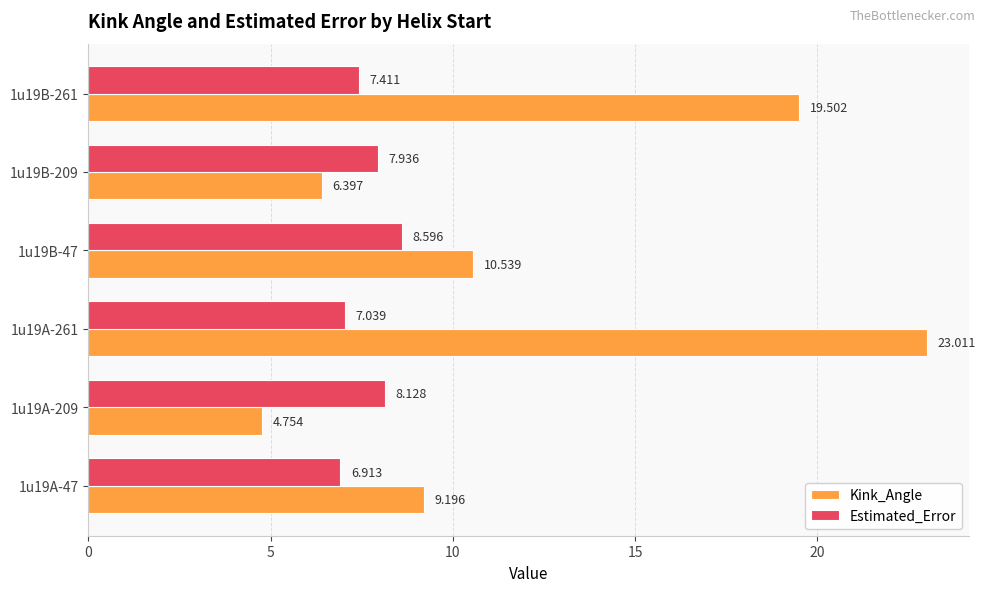

What is the average value of the Estimated_Error series?

7.7